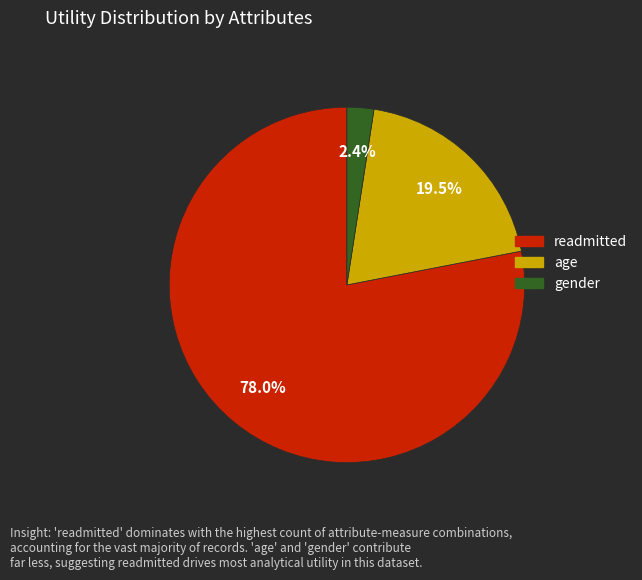

To the nearest percent, what is the difference between the largest and smallest slice percentages?

76%